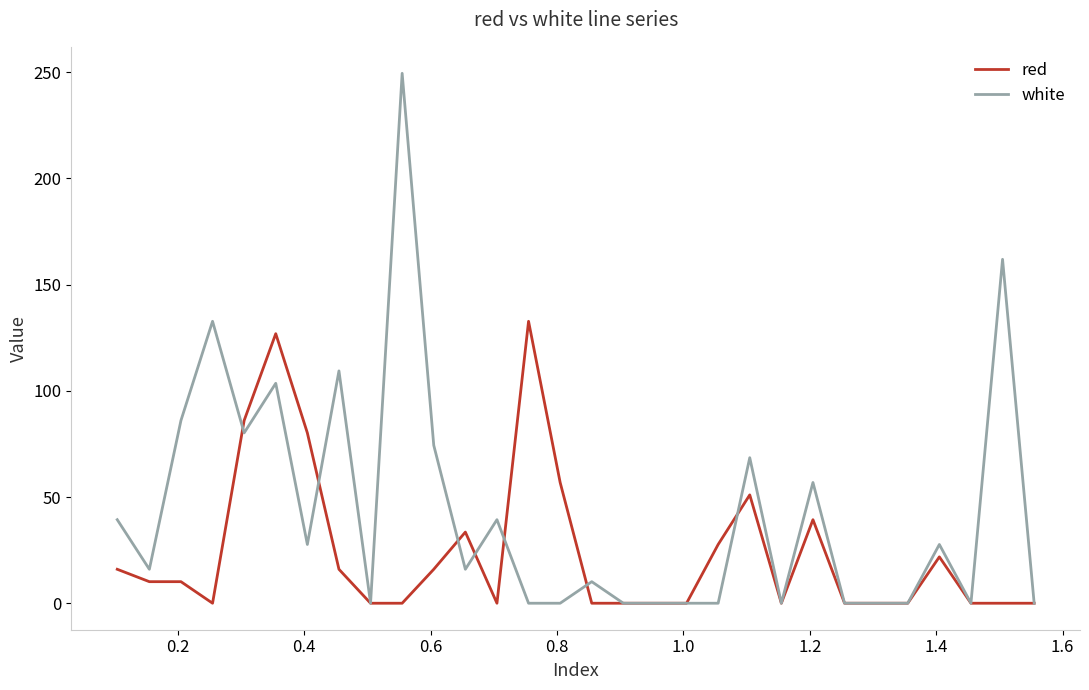

How many values in the red series exceed 10?

15